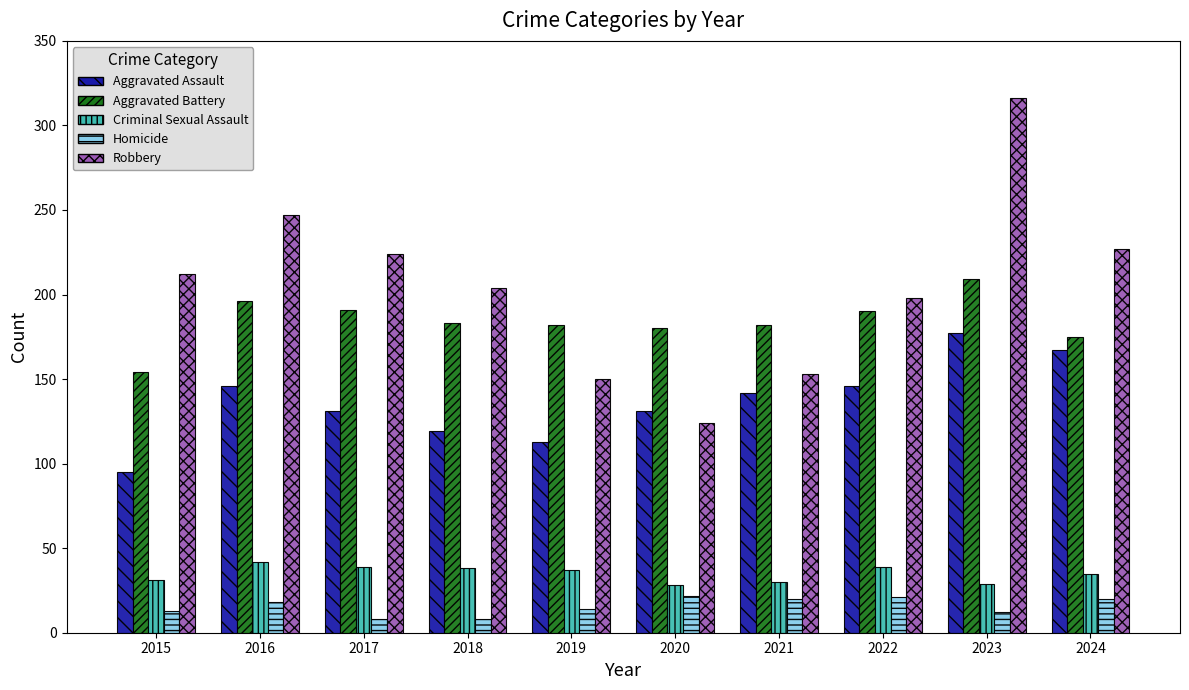

Between 2015 and 2023, which series saw the biggest shift?

Robbery